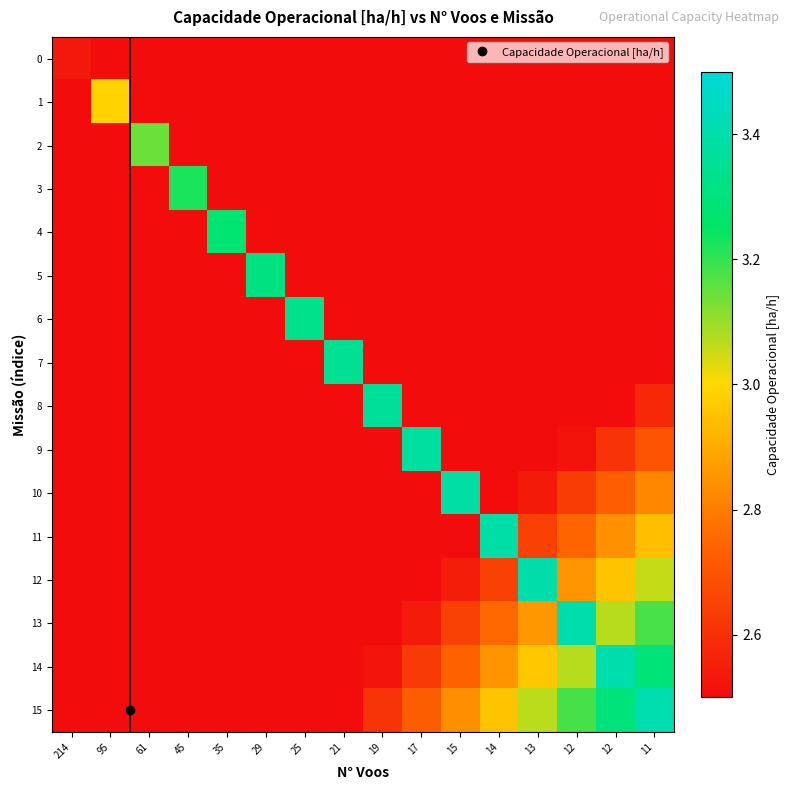

Which has a higher value, 35 or 95?

35